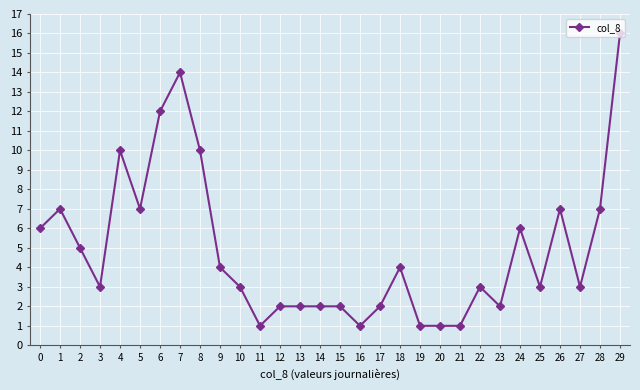

What is the difference between the second highest and minimum values?

13